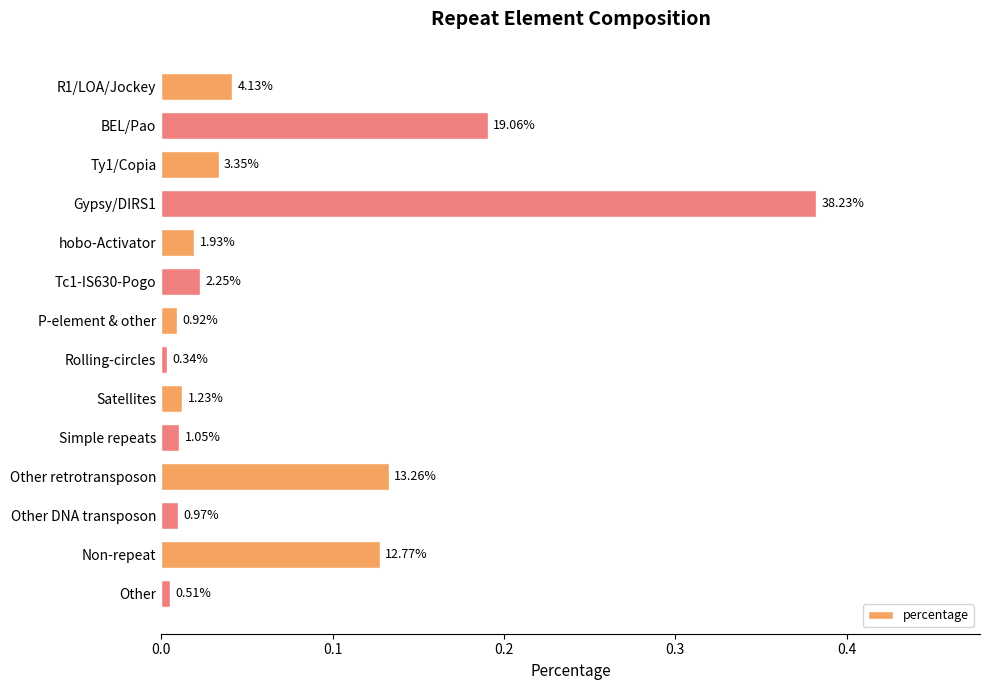

What is the greatest value displayed?

0.4